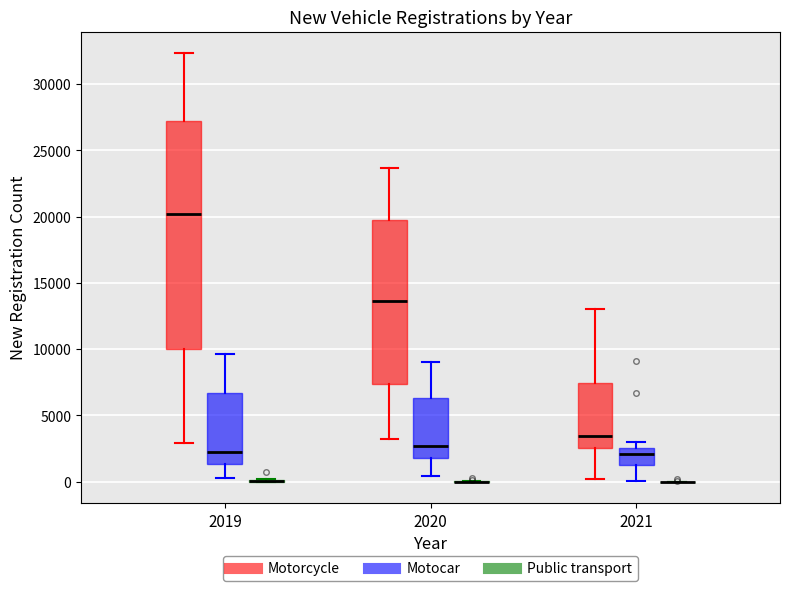

Comparing the boxes themselves (not the whiskers), which one is the tallest?

2019 (Motorcycle)